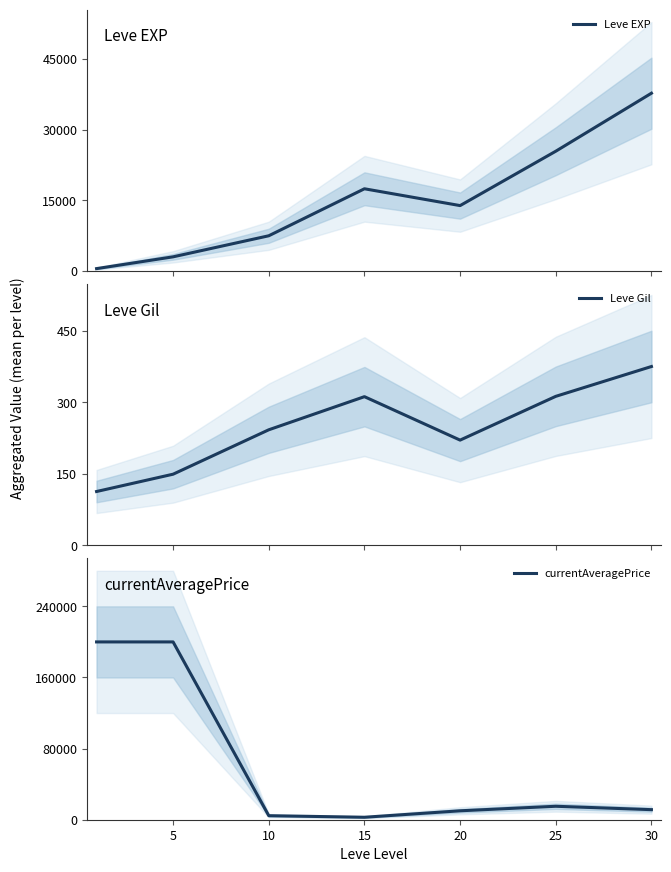

What is the smallest value displayed?

113.0